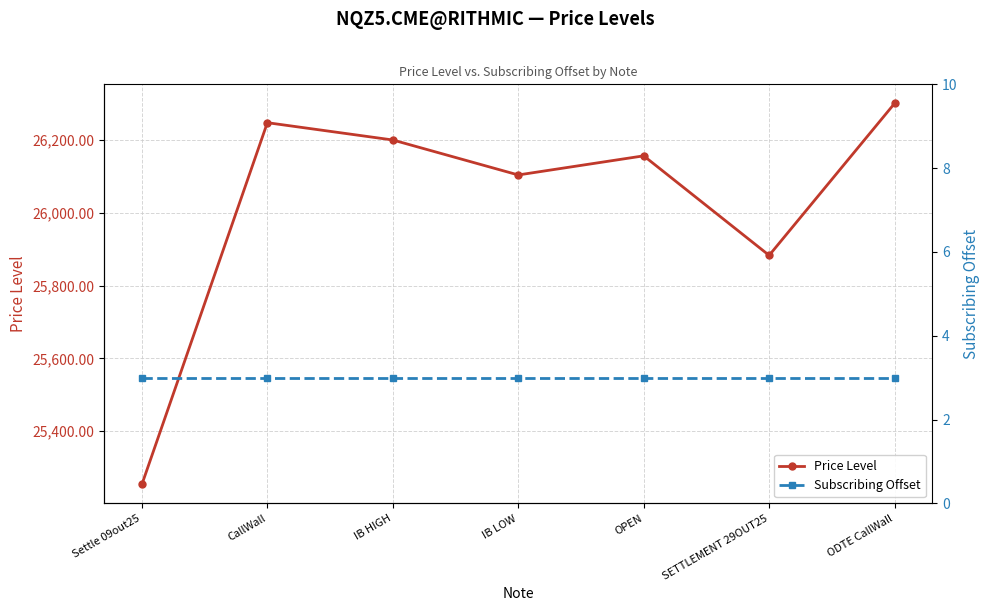

Rank the series at CallWall from highest to lowest value.

Price Level, Subscribing Offset